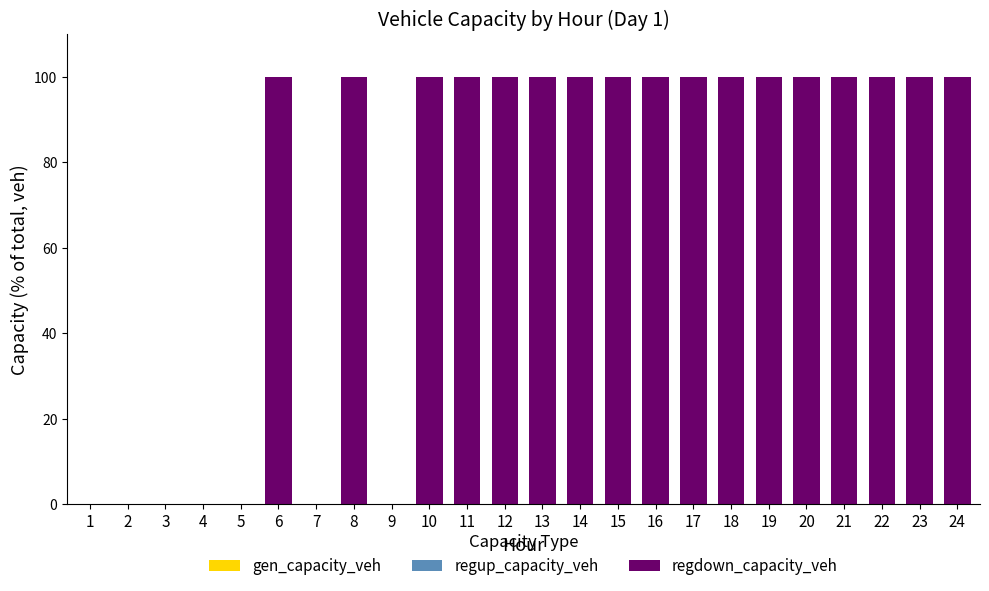

What is the maximum value shown in the chart?

100